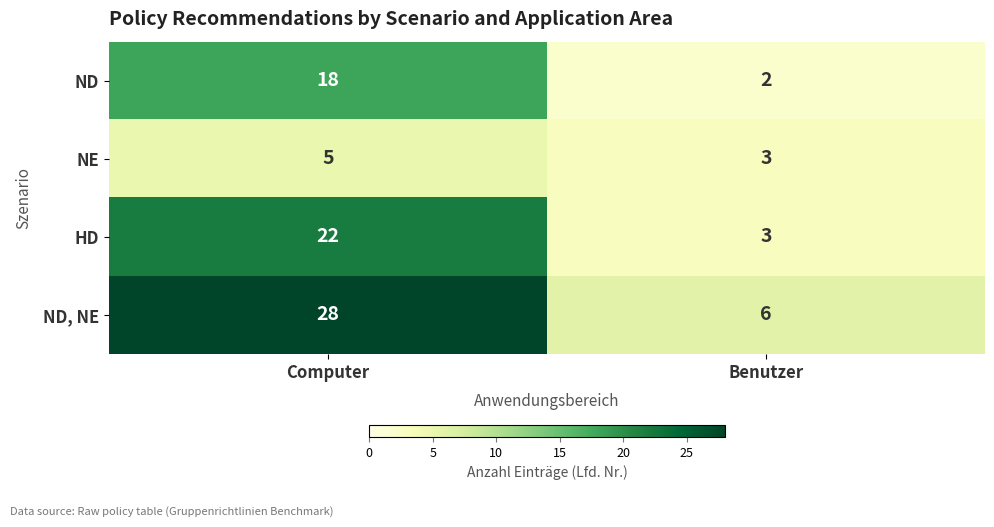

What is the approximate value of NE at Benutzer?

3